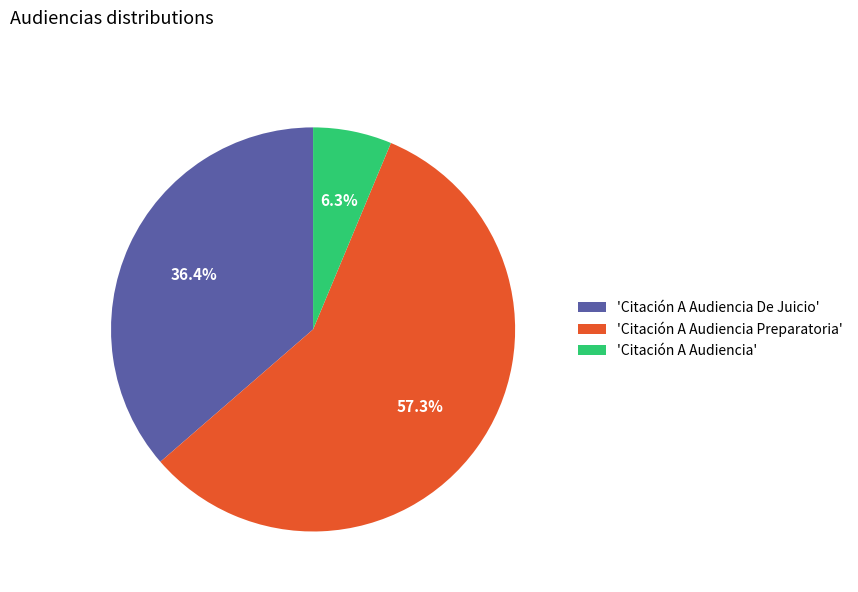

How many slices are in this pie chart?

3